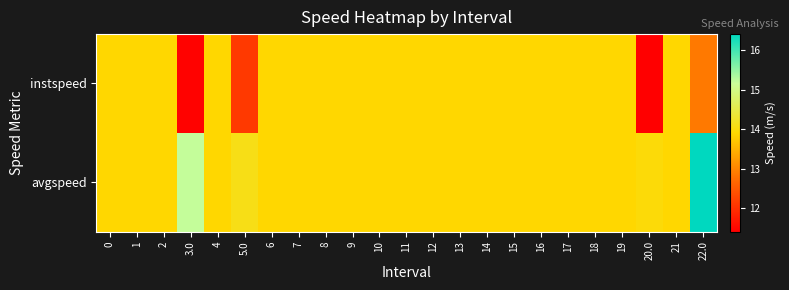

At 11, list the series in order from smallest to largest.

instspeed, avgspeed